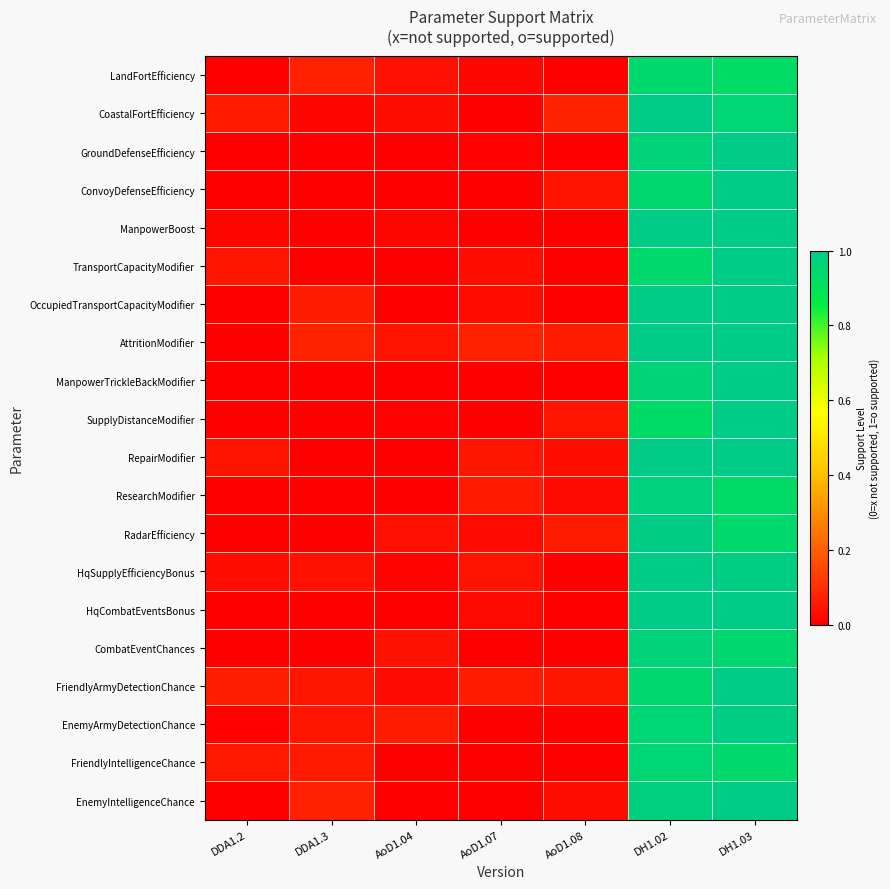

What is the total value across all series at DH1.02?

19.5